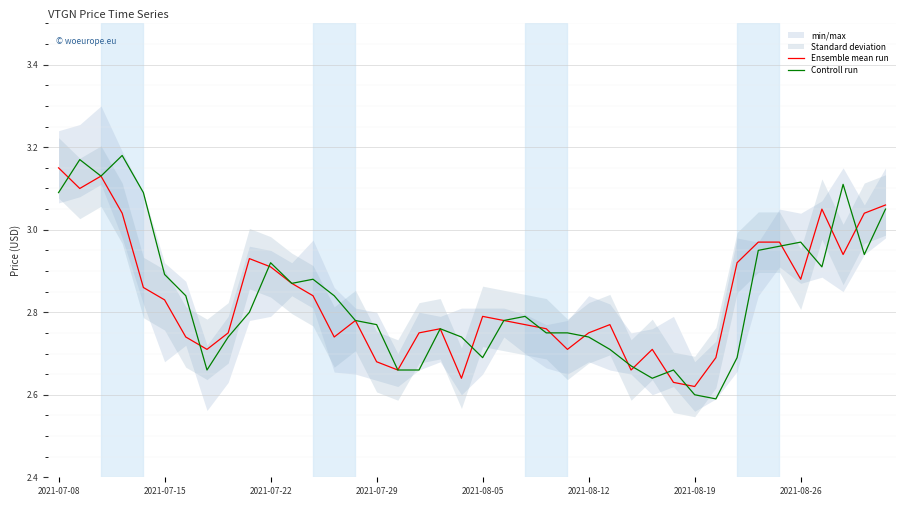

Between 37 and 28, which is larger?

37